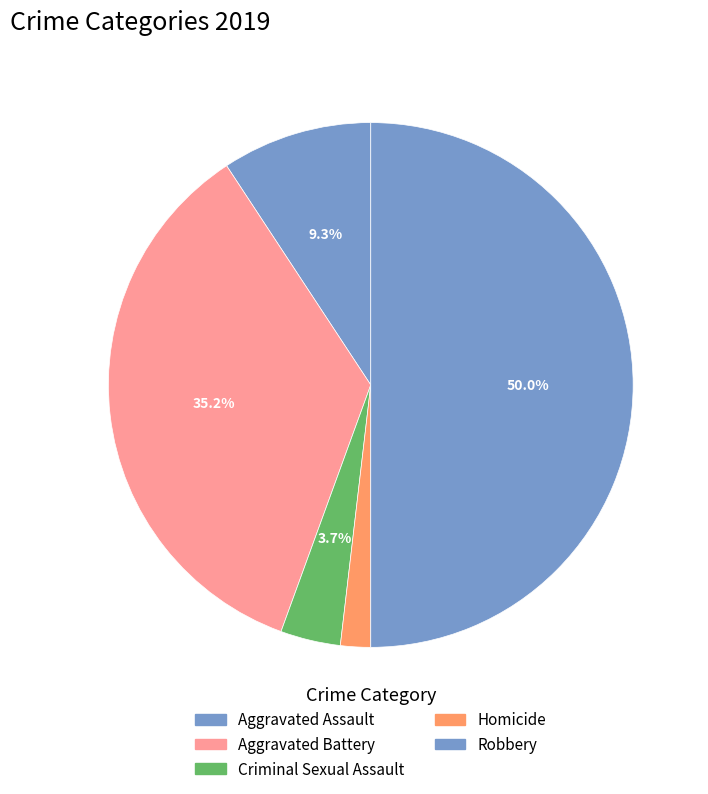

How many segments does this pie chart have?

5